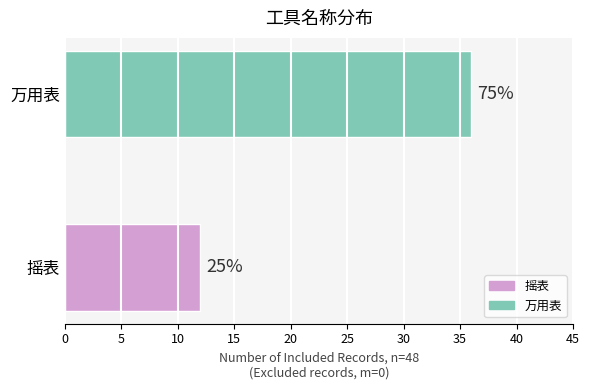

Are the bars grouped side by side (vs. stacked)?

No